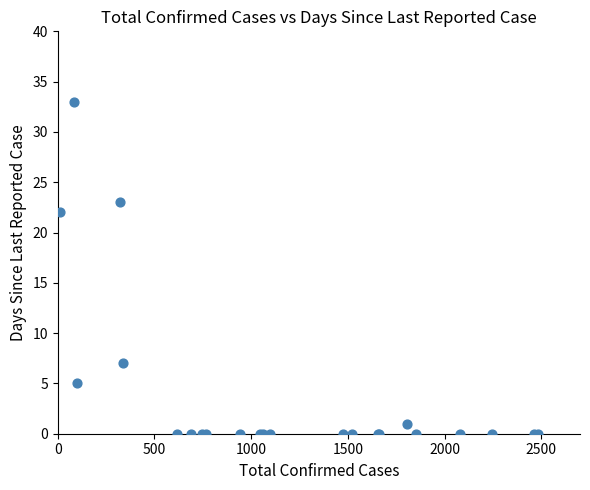

What Y value in the scatter plot is closest to 16?

22